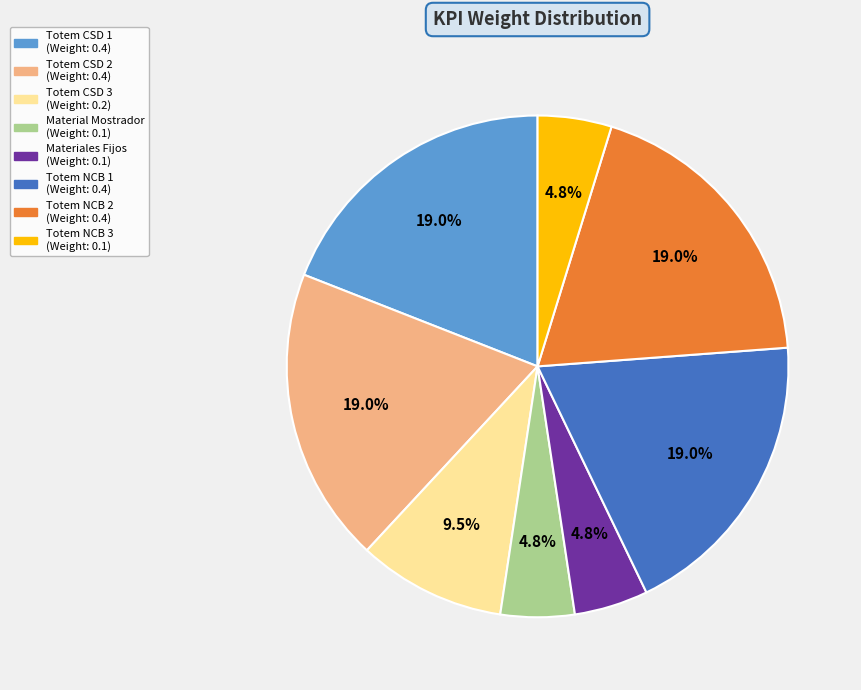

Does any single category account for the majority?

No